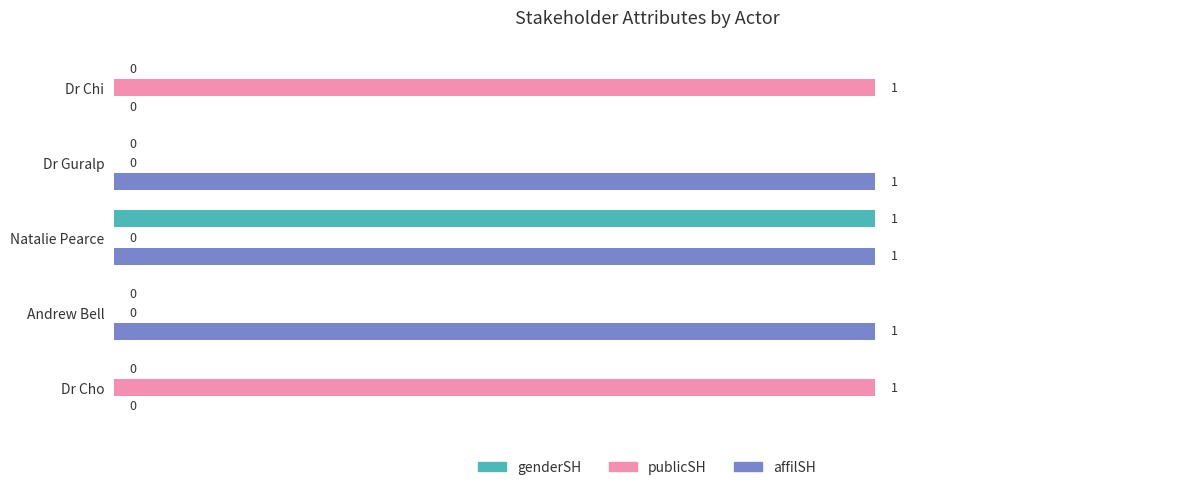

True or false: publicSH has a value of 2 at Dr Cho.

False